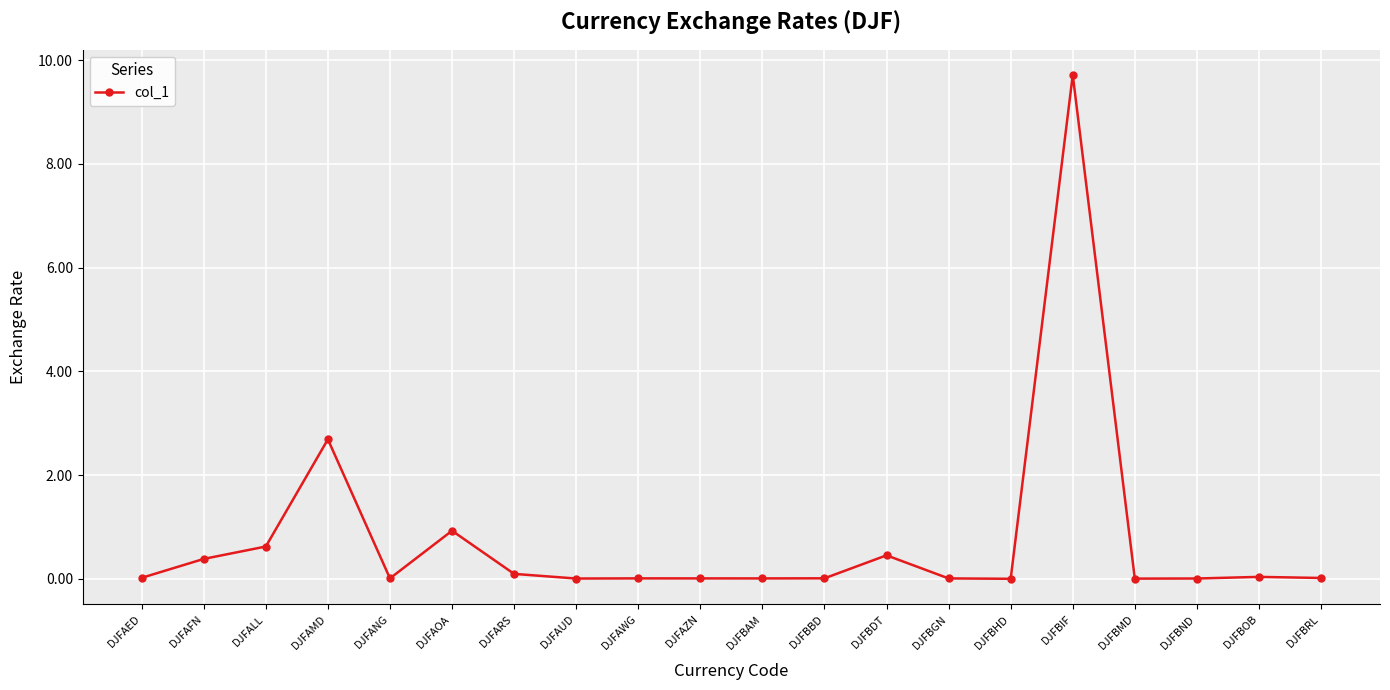

What is the greatest value displayed?

9.7